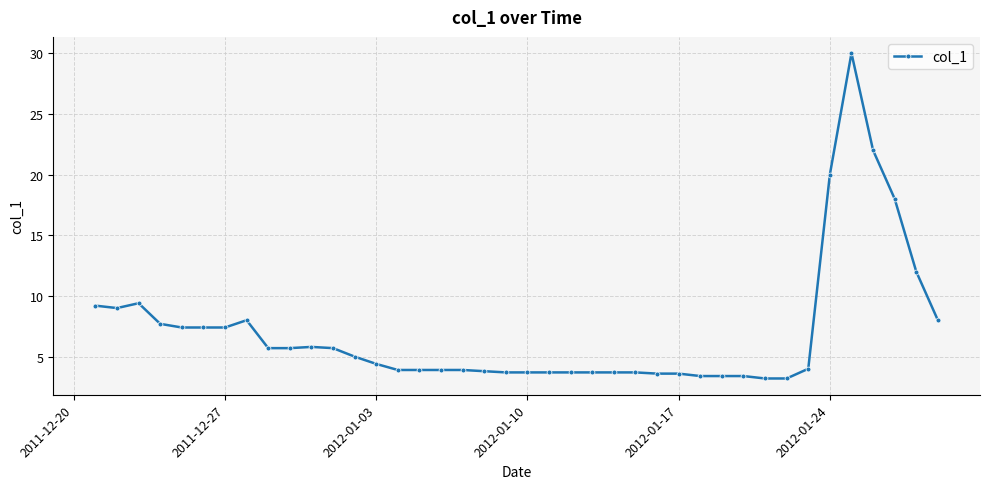

What is the value of the 16th point from the left?

3.9